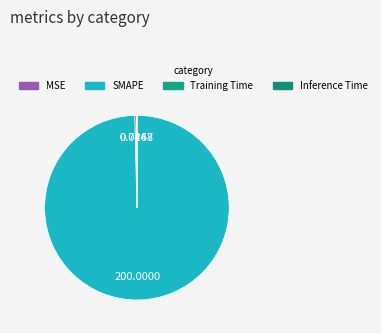

Is it true that Training Time is 0% of the pie?

True